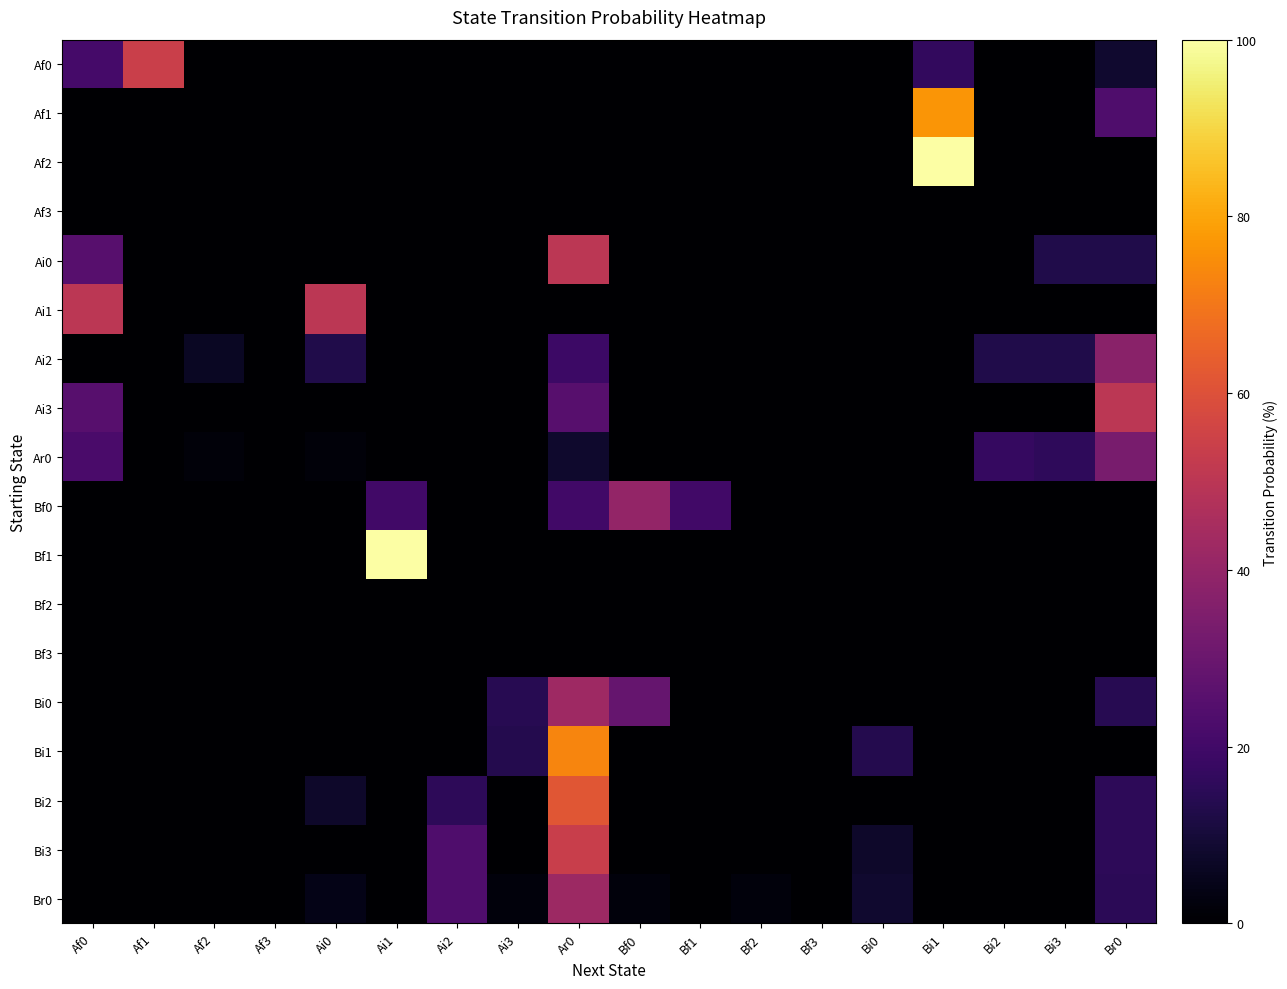

At which category does the chart reach its minimum across all series?

Af2